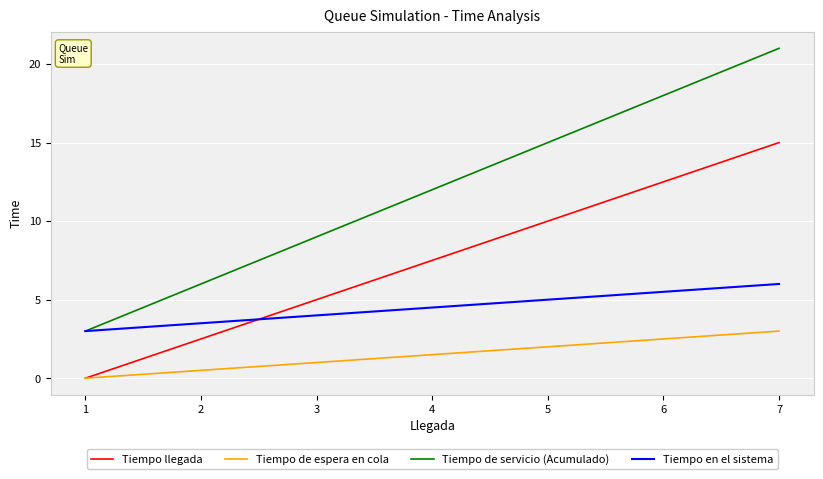

True or false: Tiempo de servicio (Acumulado) has a value of 12.4 at 6.

False